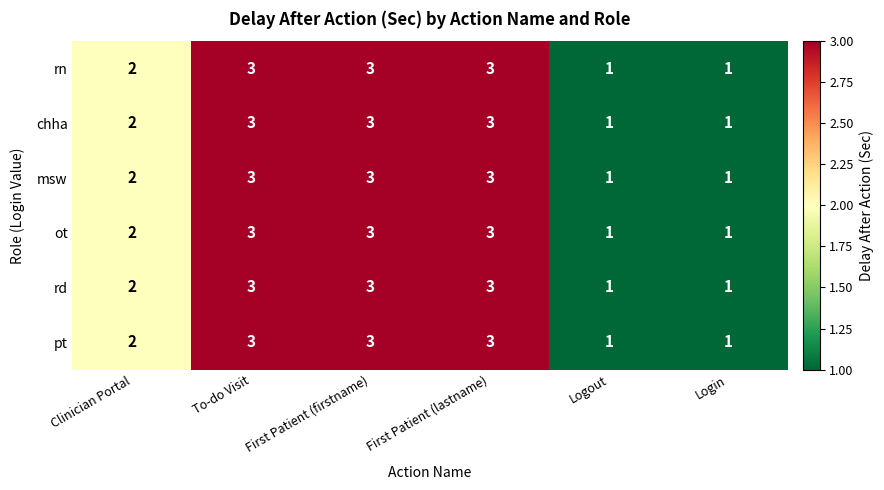

What is the sum of all msw values?

13